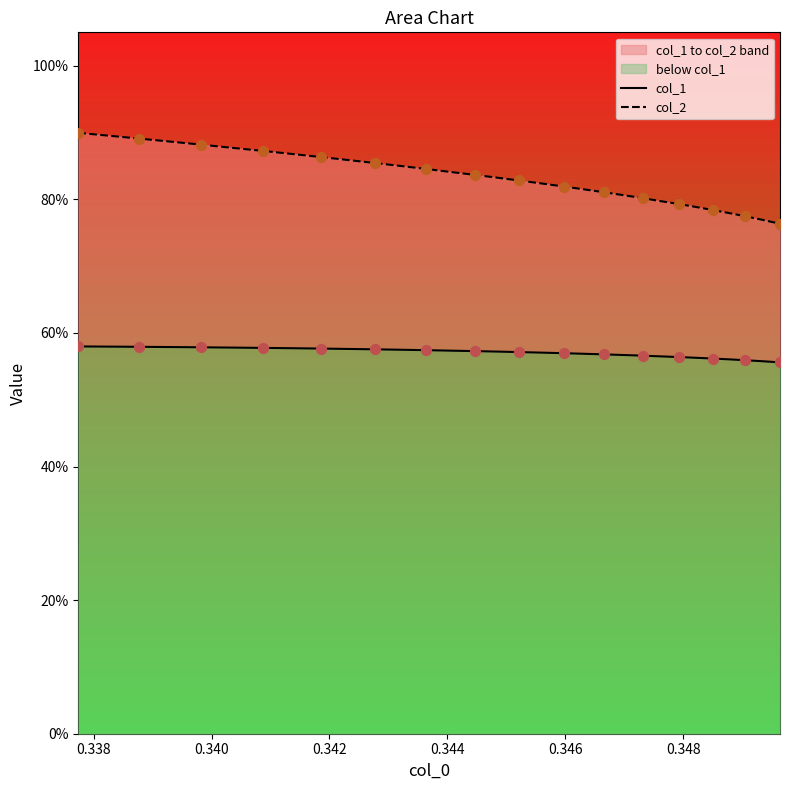

Which series contains the highest Y value?

col_2